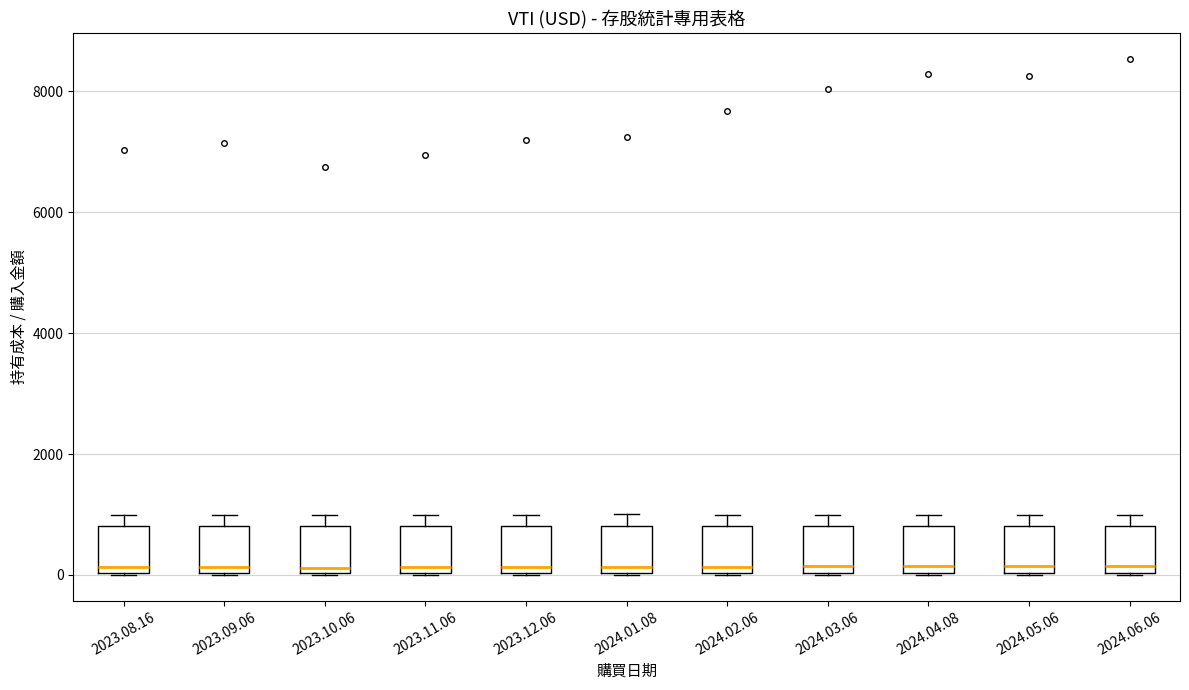

Reading left to right, transcribe this box plot: for each box, give where its median line is, the range the box spans, and where its two whiskers end, as read against the y-axis. The values are not printed on the chart, so give them approximately, as read against the axis.

2023.08.16: median 200, box 0 to 800, whiskers 0 to 1000
2023.09.06: median 200, box 0 to 800, whiskers 0 to 1000
2023.10.06: median 200, box 0 to 800, whiskers 0 to 1000
2023.11.06: median 200, box 0 to 800, whiskers 0 to 1000
2023.12.06: median 200, box 0 to 800, whiskers 0 to 1000
2024.01.08: median 200, box 0 to 800, whiskers 0 to 1000
2024.02.06: median 200, box 0 to 800, whiskers 0 to 1000
2024.03.06: median 200, box 0 to 800, whiskers 0 to 1000
2024.04.08: median 200, box 0 to 800, whiskers 0 to 1000
2024.05.06: median 200, box 0 to 800, whiskers 0 to 1000
2024.06.06: median 200, box 0 to 800, whiskers 0 to 1000